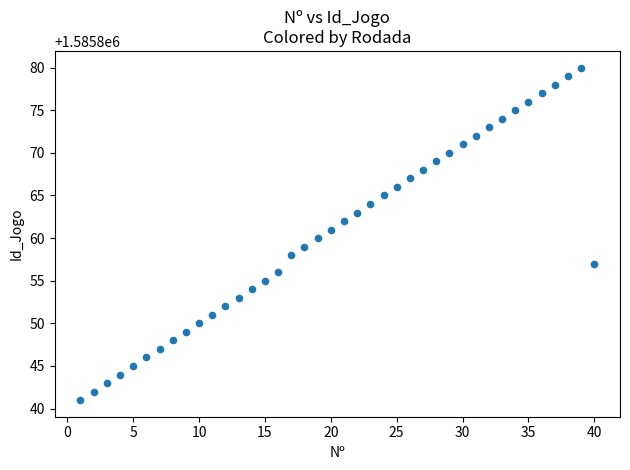

What is the range of Y values (max minus min)?

39